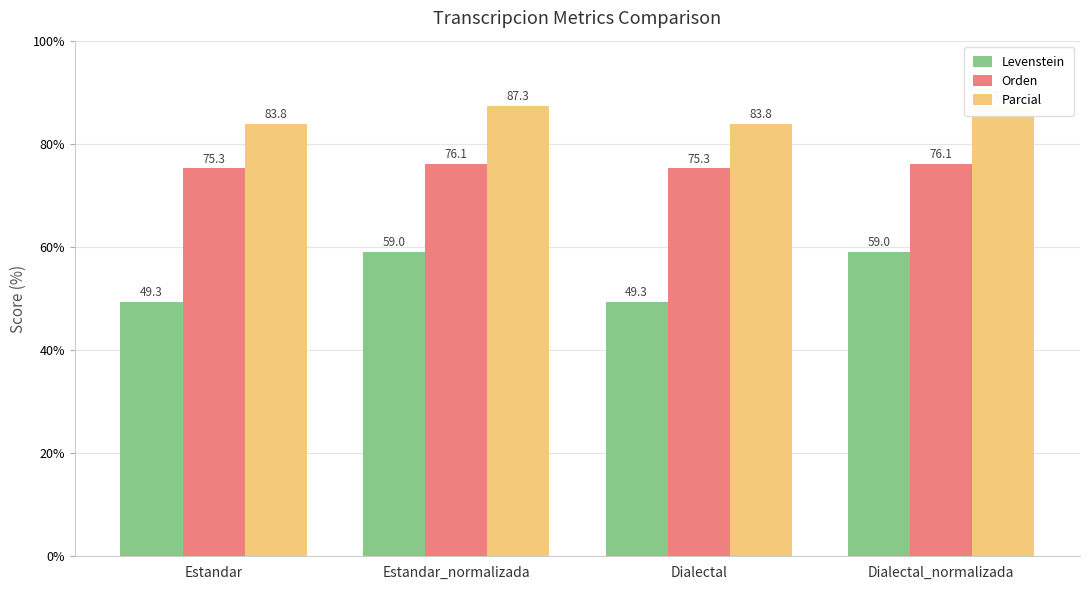

Reading left to right, what are all the values shown in this chart?

Levenstein: 49.3	59.0	49.3	59.0
Orden: 75.3	76.1	75.3	76.1
Parcial: 83.8	87.3	83.8	87.3